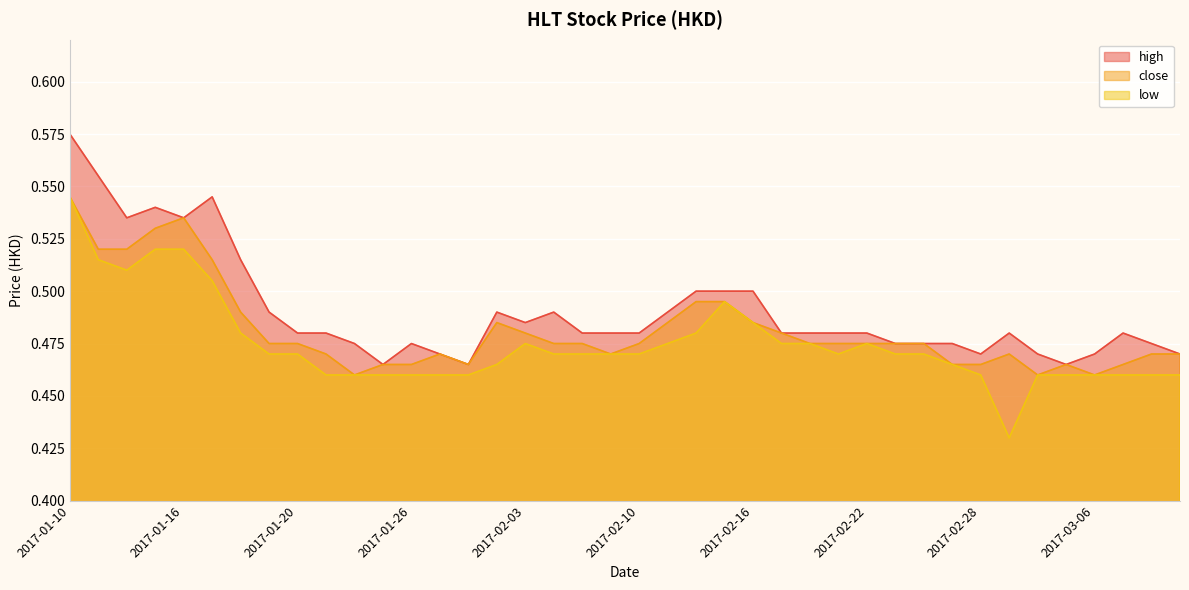

Where is the first local maximum for high?

2017-01-13